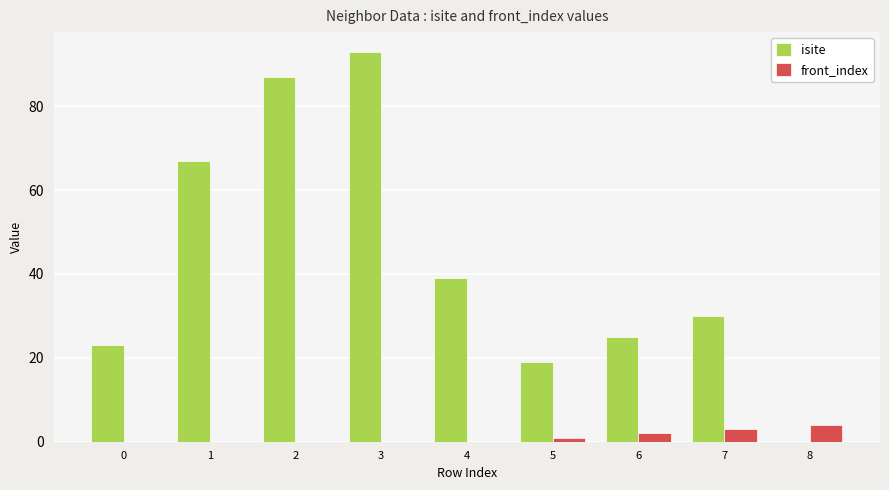

Is it true that isite equals 67 at 1?

True